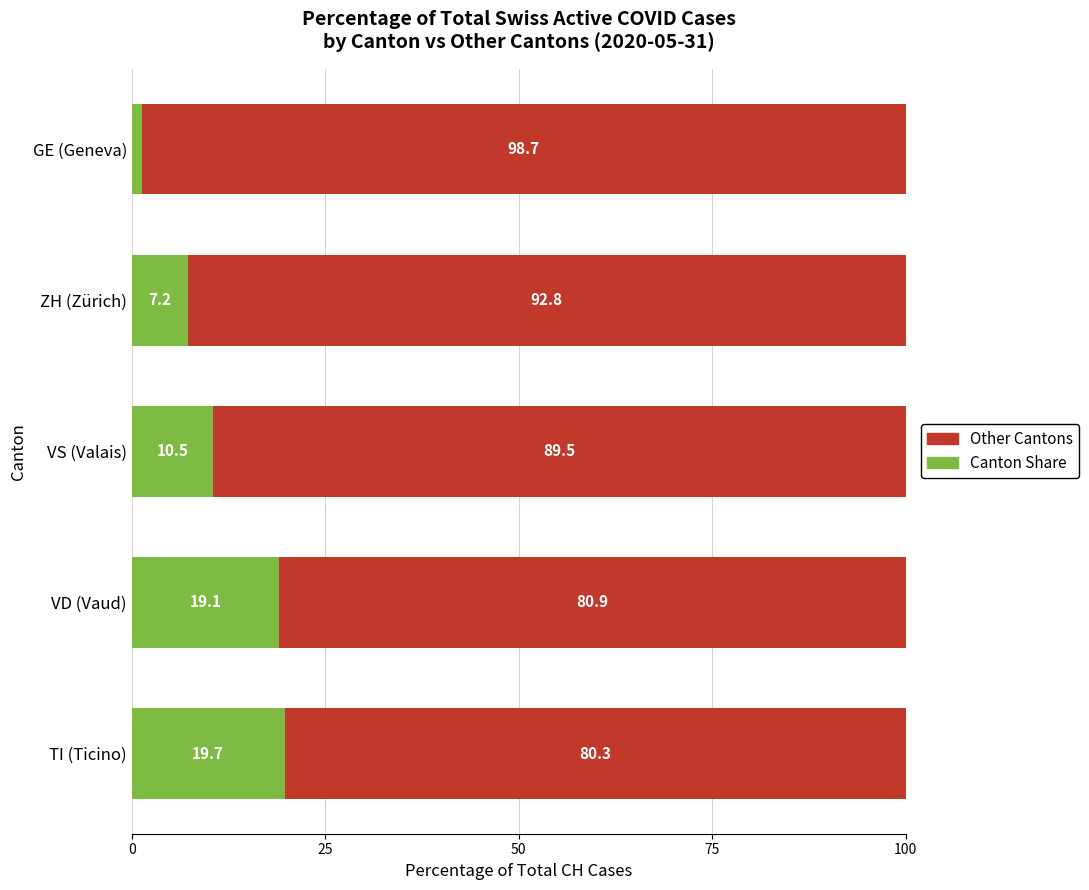

What is the maximum value for Canton Share?

19.7